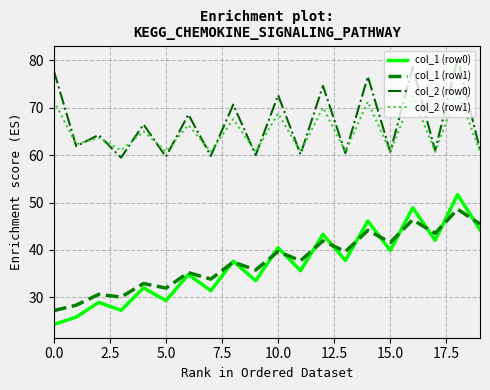

True or false: col_2 (row1) and col_1 (row1) intersect in this chart.

False